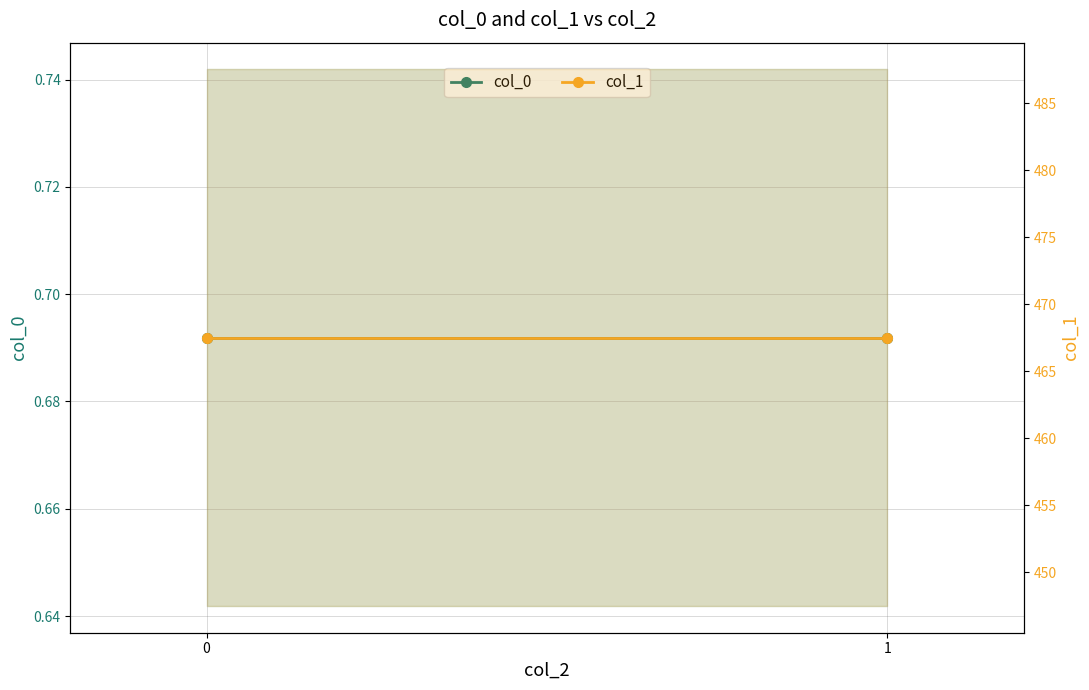

What is the average value of the col_0 series?

0.7